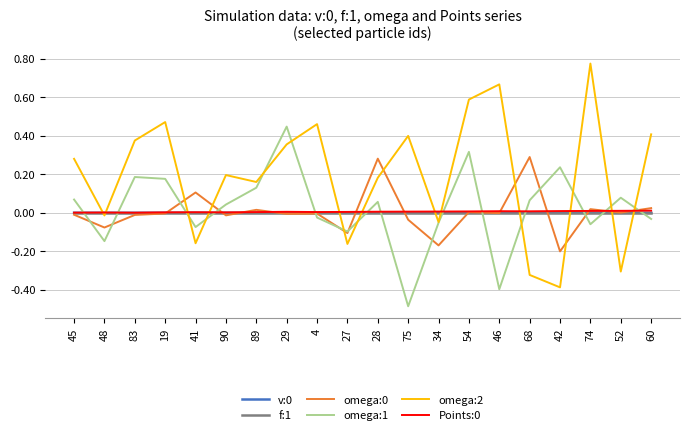

Which series has the widest spread of values?

omega:2